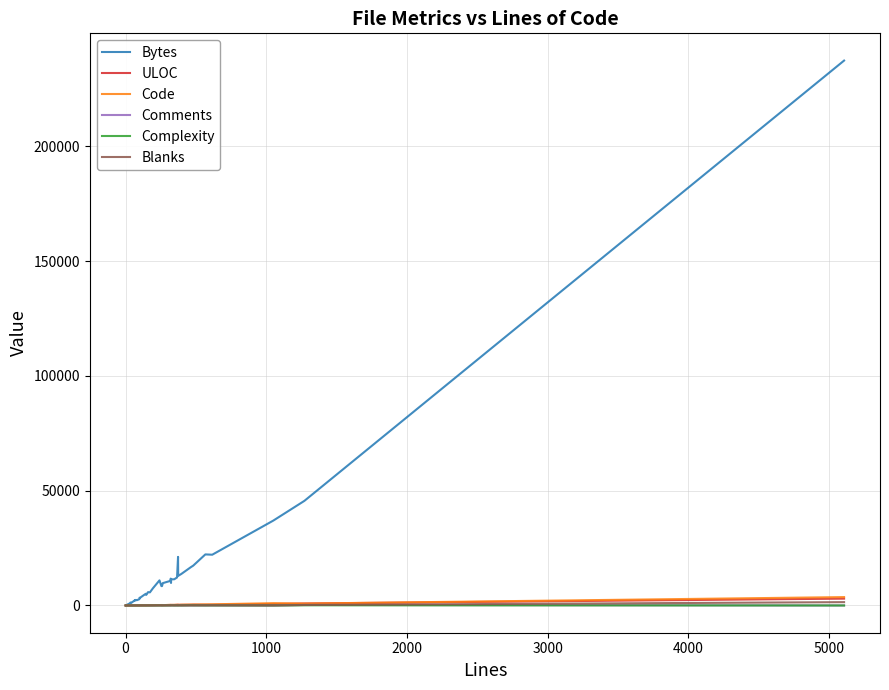

Which series has the widest spread of values?

Bytes